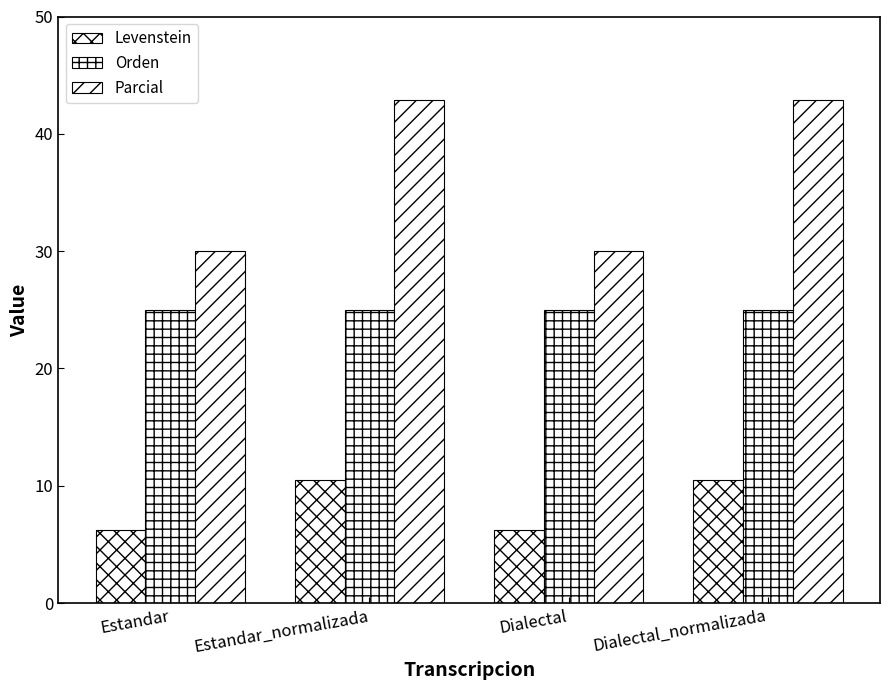

How many series are shown in this chart?

3